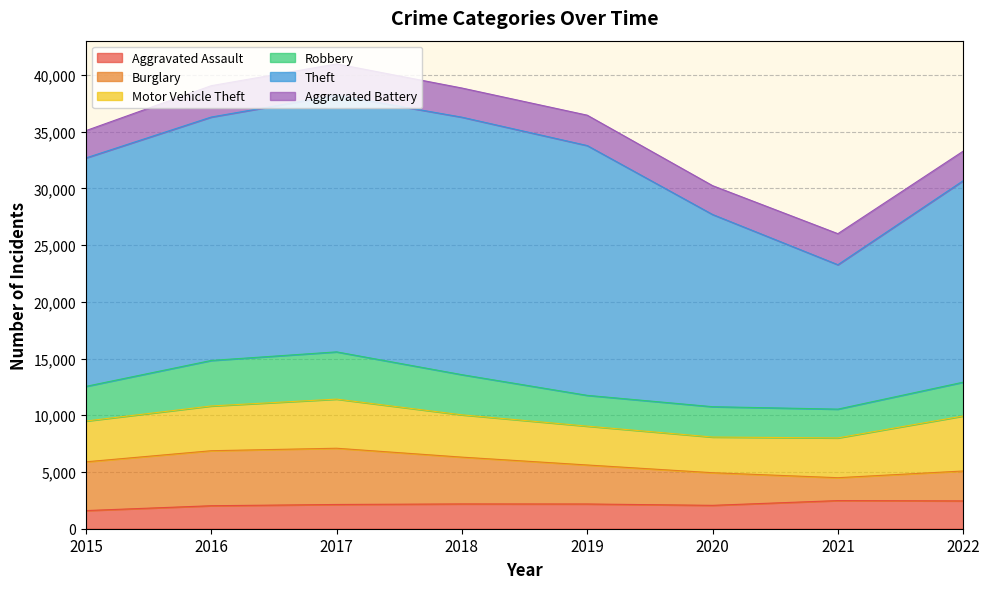

Reading left to right, transcribe all the data shown in this chart.

Aggravated Assault: 1600	2027	2137	2186	2181	2061	2480	2452
Burglary: 4299	4850	4959	4126	3439	2877	2019	2638
Motor Vehicle Theft: 3595	3945	4331	3730	3424	3145	3507	4848
Robbery: 3055	4013	4165	3539	2714	2675	2538	2982
Theft: 20140	21460	22628	22702	22023	16946	12731	17764
Aggravated Battery: 2407	2763	2759	2570	2678	2543	2737	2605